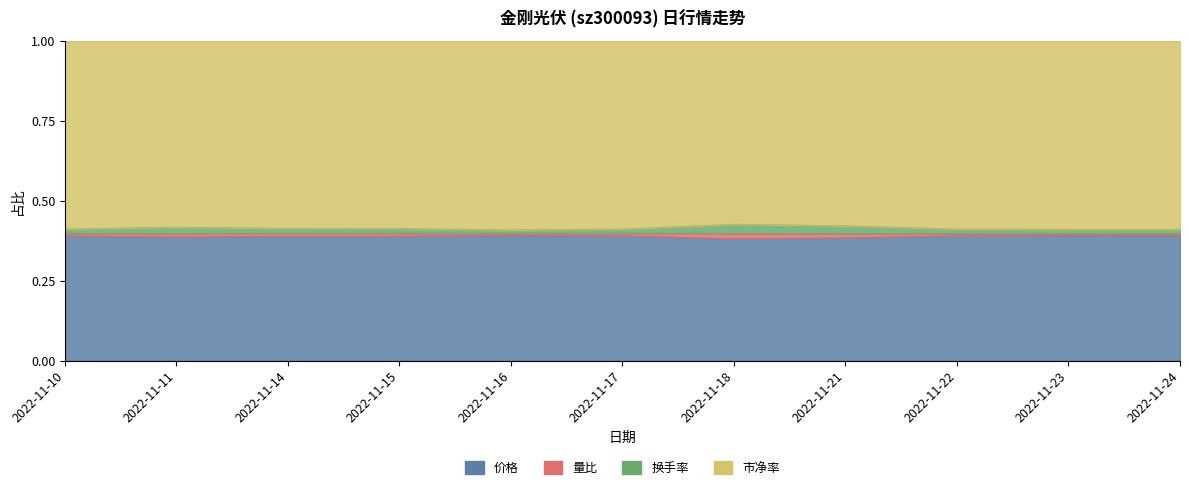

What is the sum of the 量比 values at 2022-11-10 and 2022-11-17?

0.8